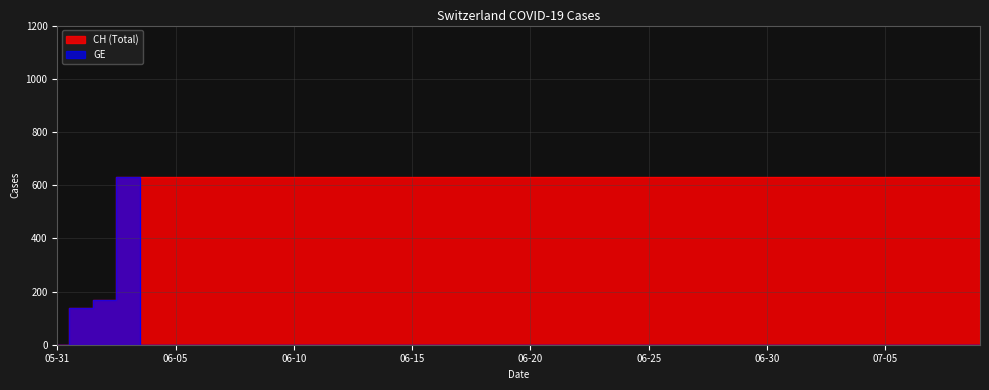

What is the total value across all series at 2020-06-28?

631